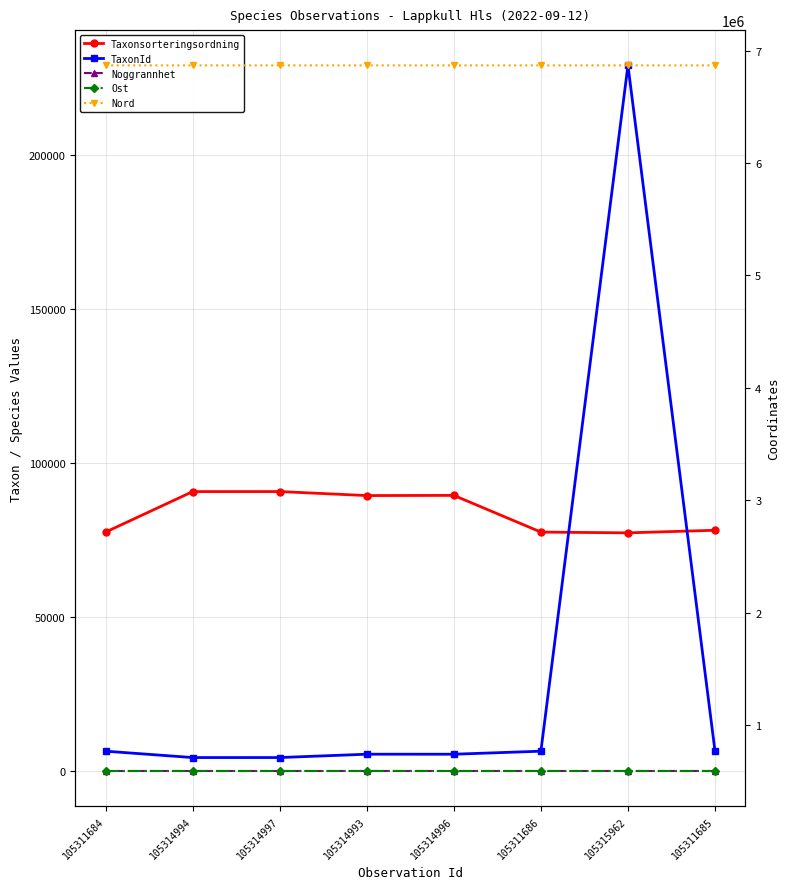

How many categories are shown in the chart?

8